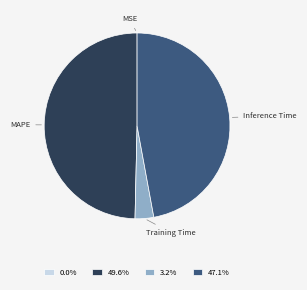

Between Inference Time and Training Time, which is larger?

Inference Time